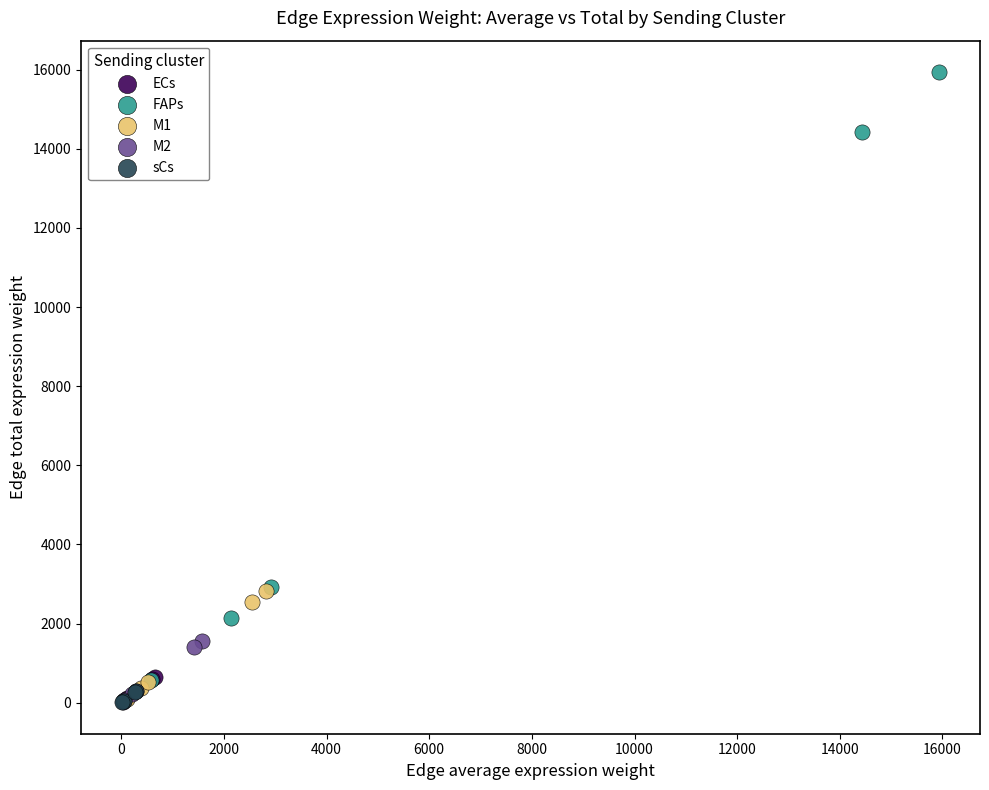

Which series contains the highest Y value?

FAPs